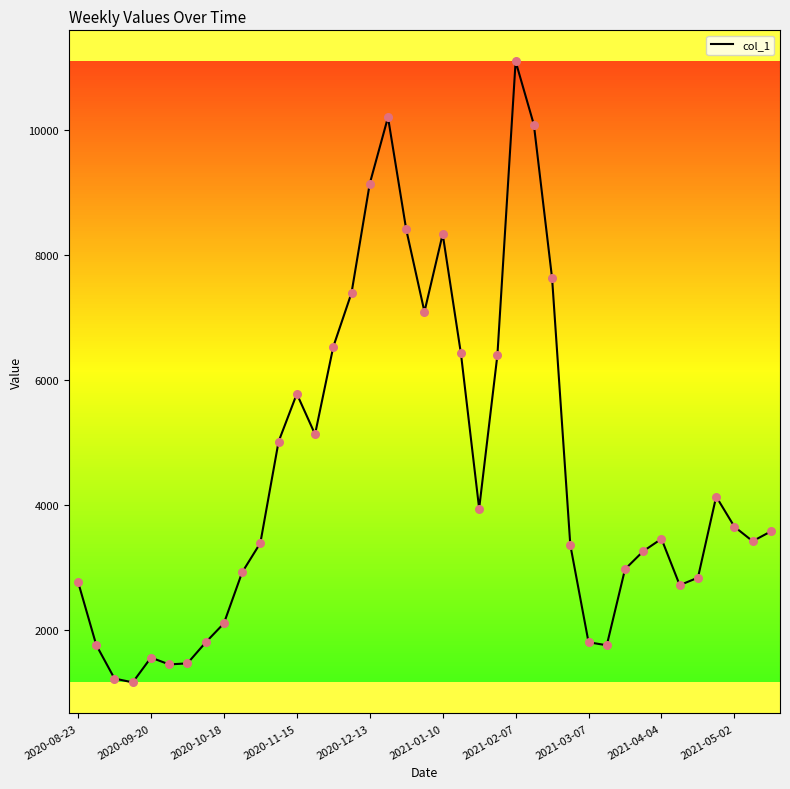

What is the maximum value shown in the chart?

11098.6